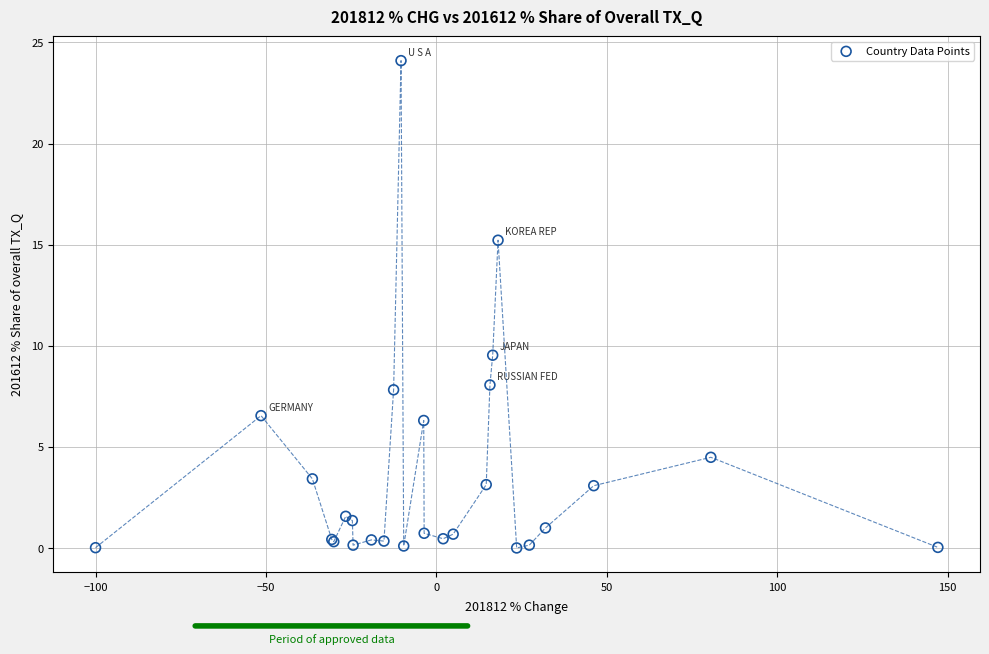

What Y value in the scatter plot is closest to 12?

9.5